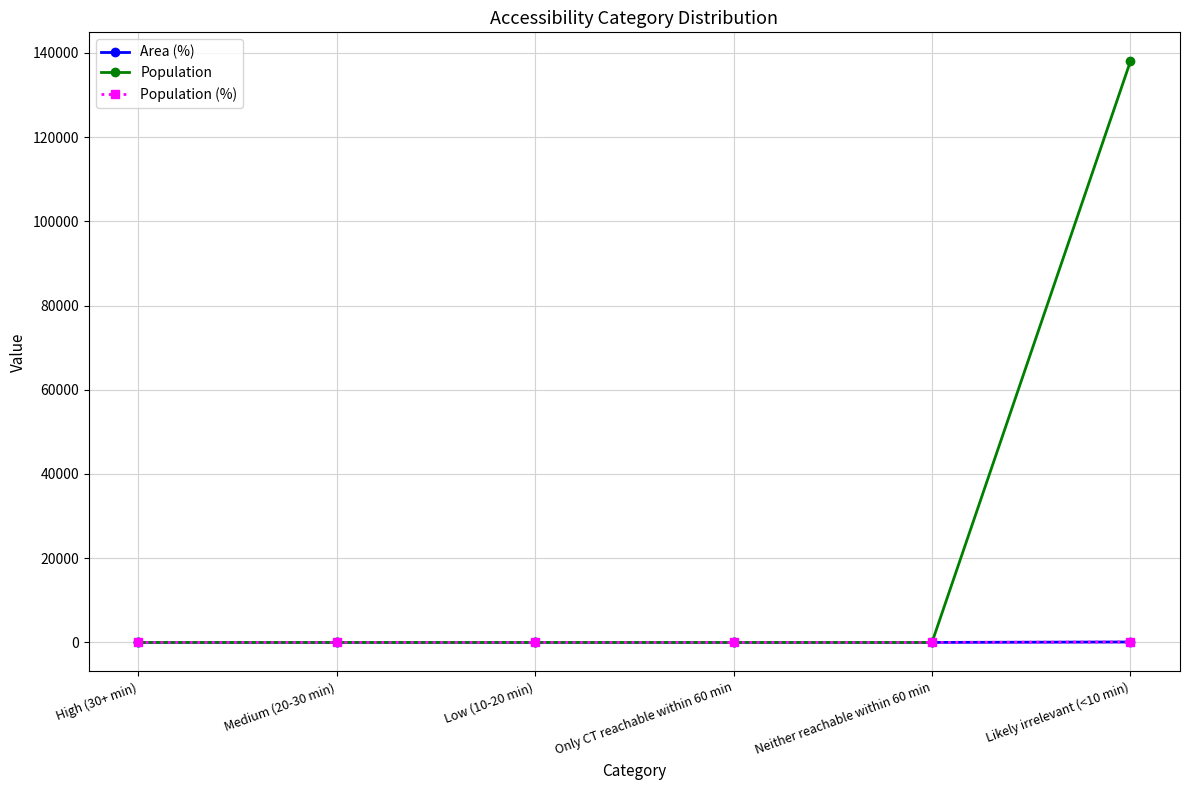

The value of Population (%) at Only CT reachable within 60 min is 0.0. True or false?

True